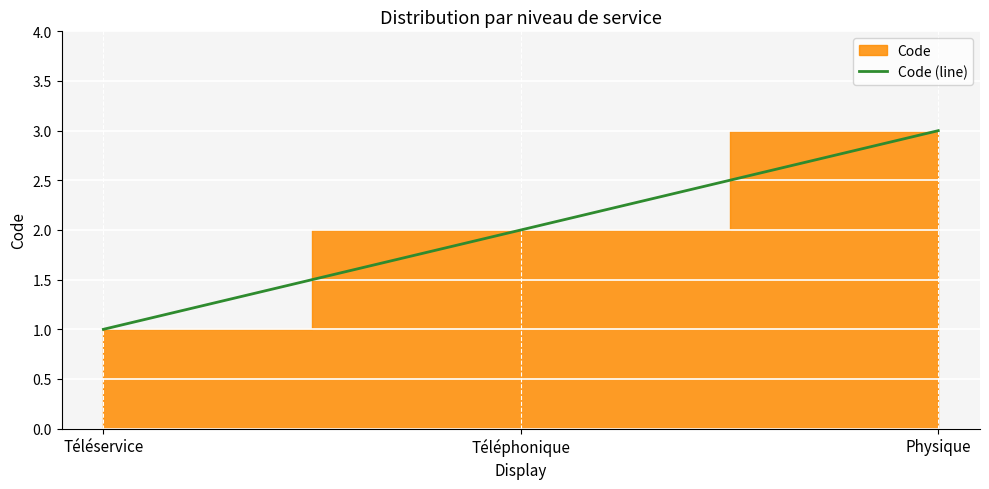

What is the ratio of the value at Physique to the value at Téléphonique?

1.5